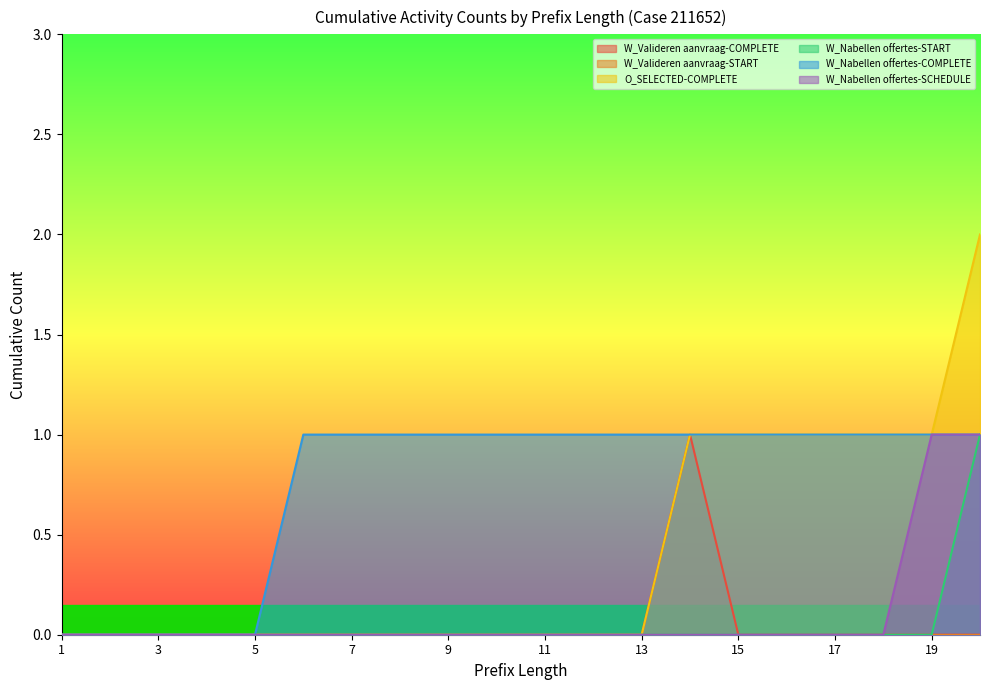

Is it true that W_Nabellen offertes-SCHEDULE equals 0 at 5?

True